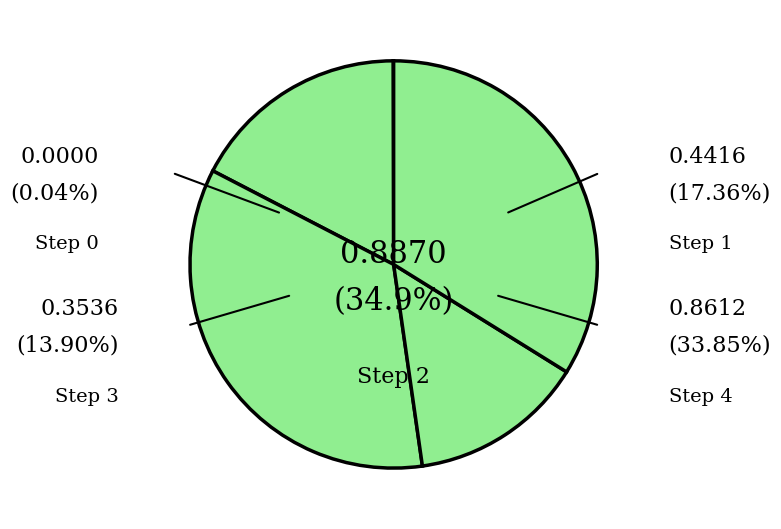

How many slices are in this pie chart?

5